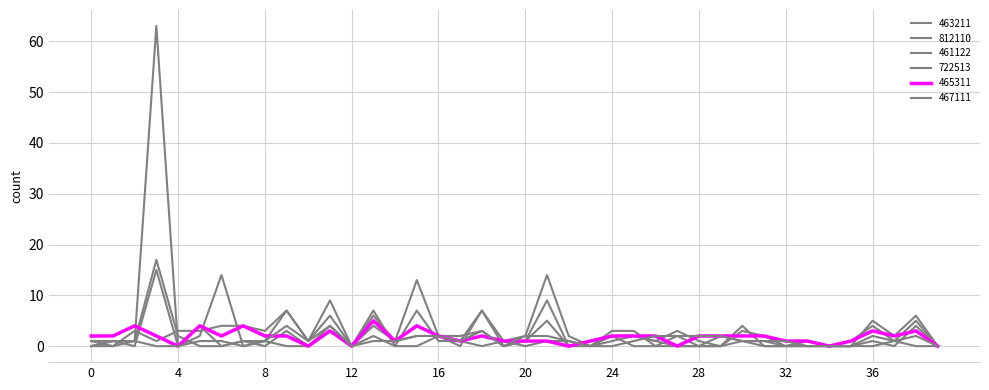

Is this an area chart (filled region under the line)?

No